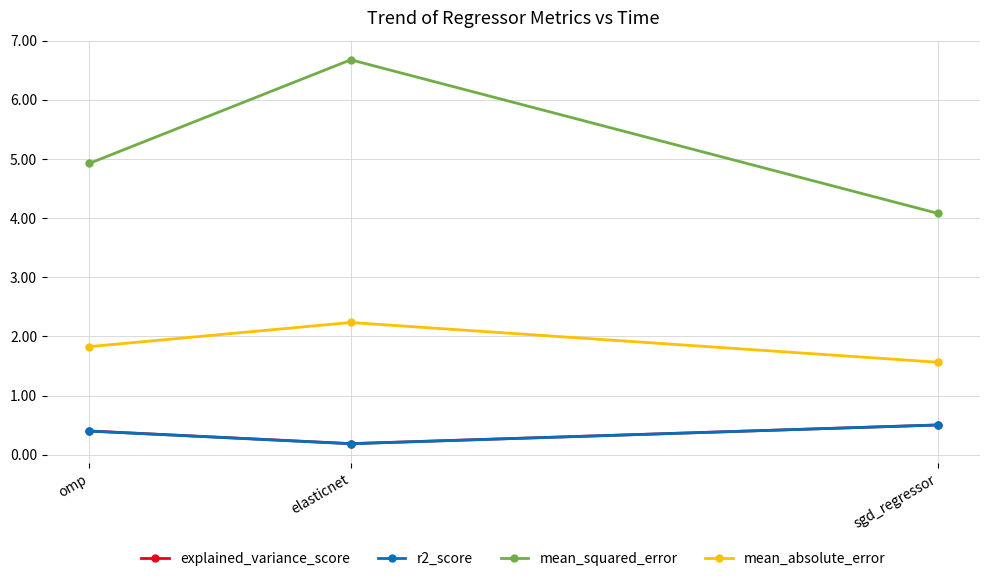

At which category is the sum across all series the highest?

elasticnet